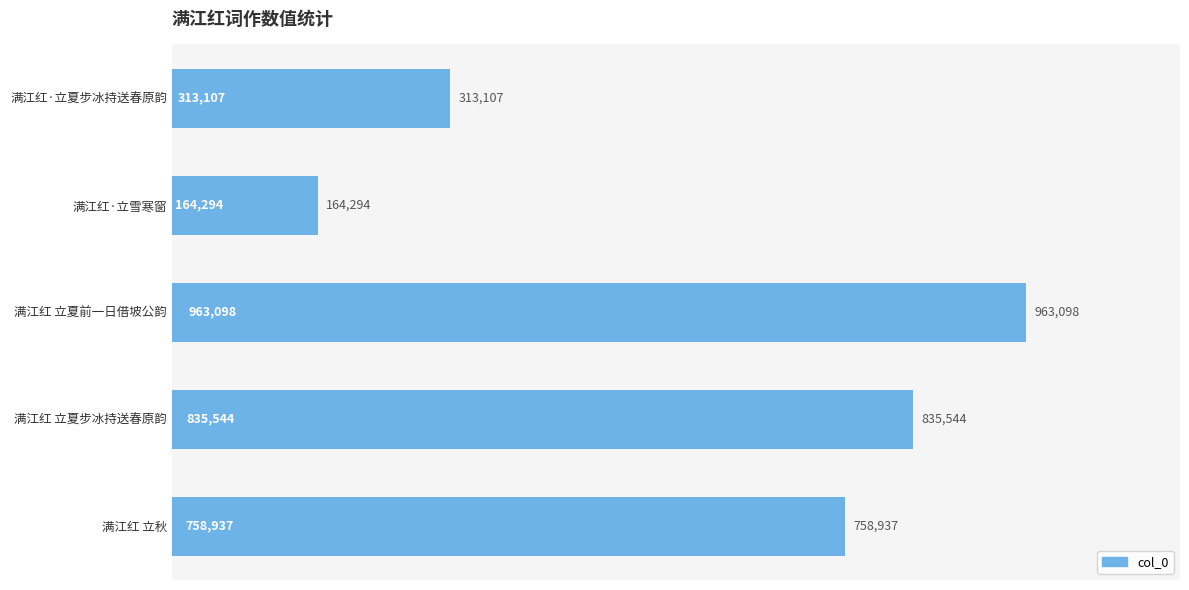

List the labels in order of value, largest first.

满江红 立夏前一日借坡公韵, 满江红 立夏步冰持送春原韵, 满江红 立秋, 满江红·立夏步冰持送春原韵, 满江红·立雪寒窗